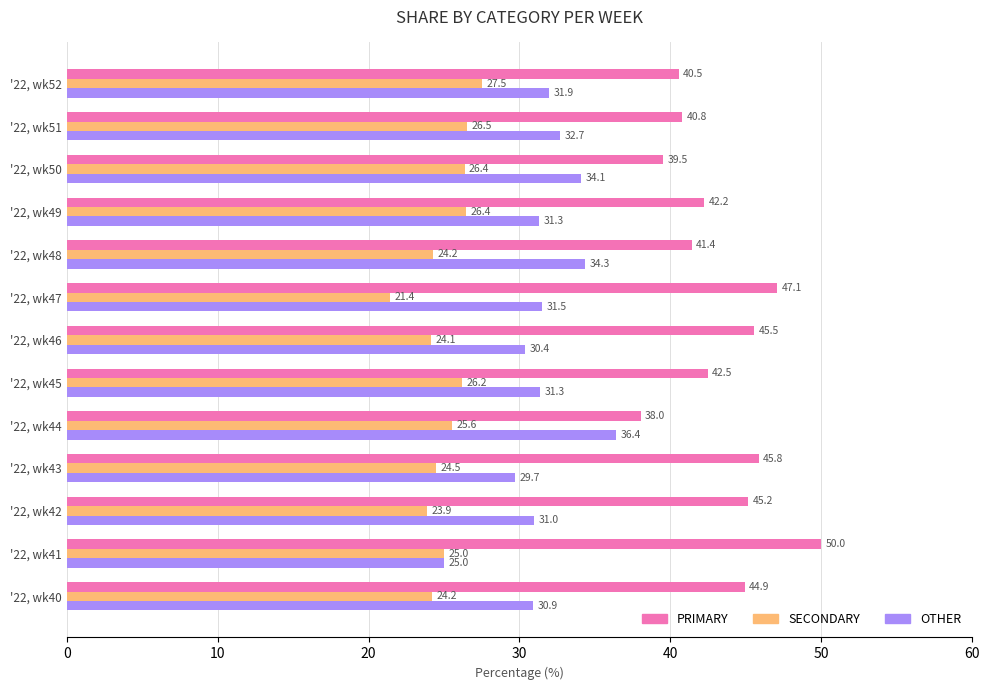

At how many categories does at least one series exceed 45?

5